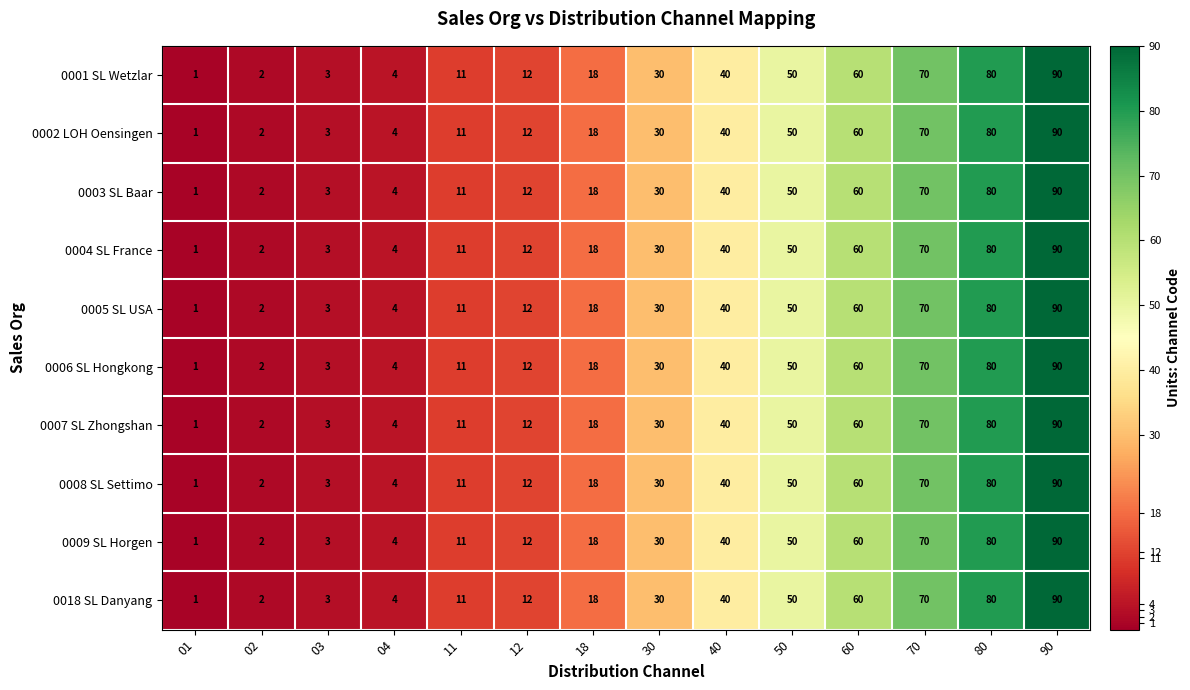

Count the number of categories in the chart.

14